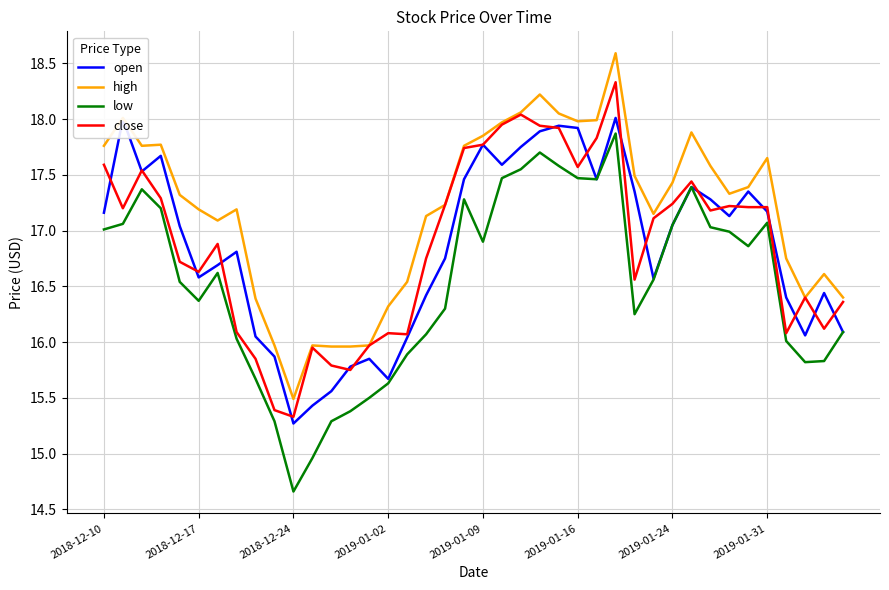

What is the minimum value for close?

15.3